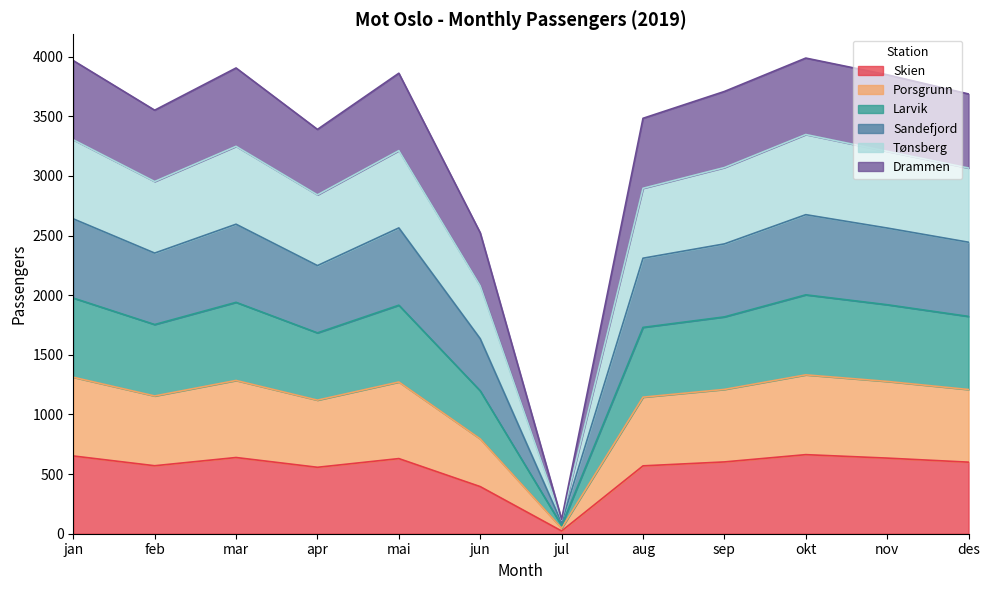

What is the total value across all series at aug?

3483